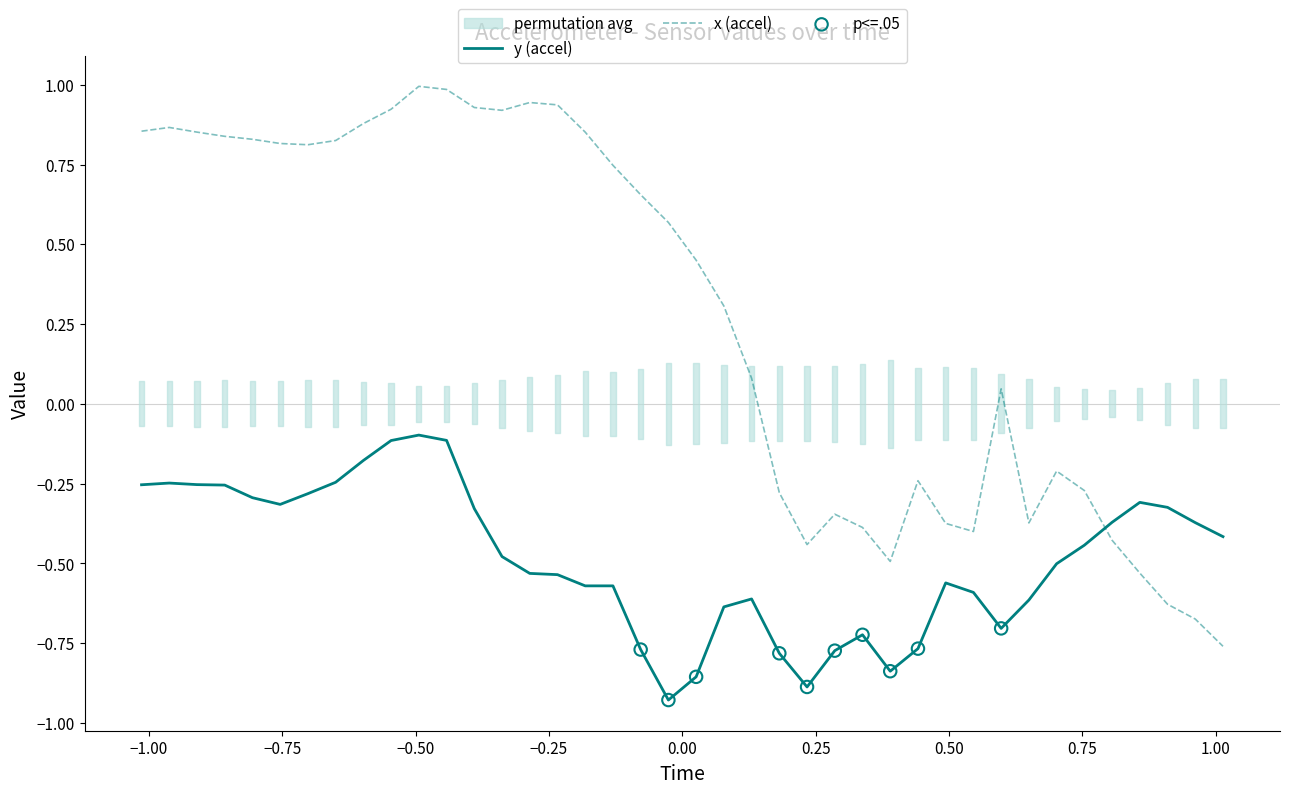

Which series has the widest spread of Y values?

x